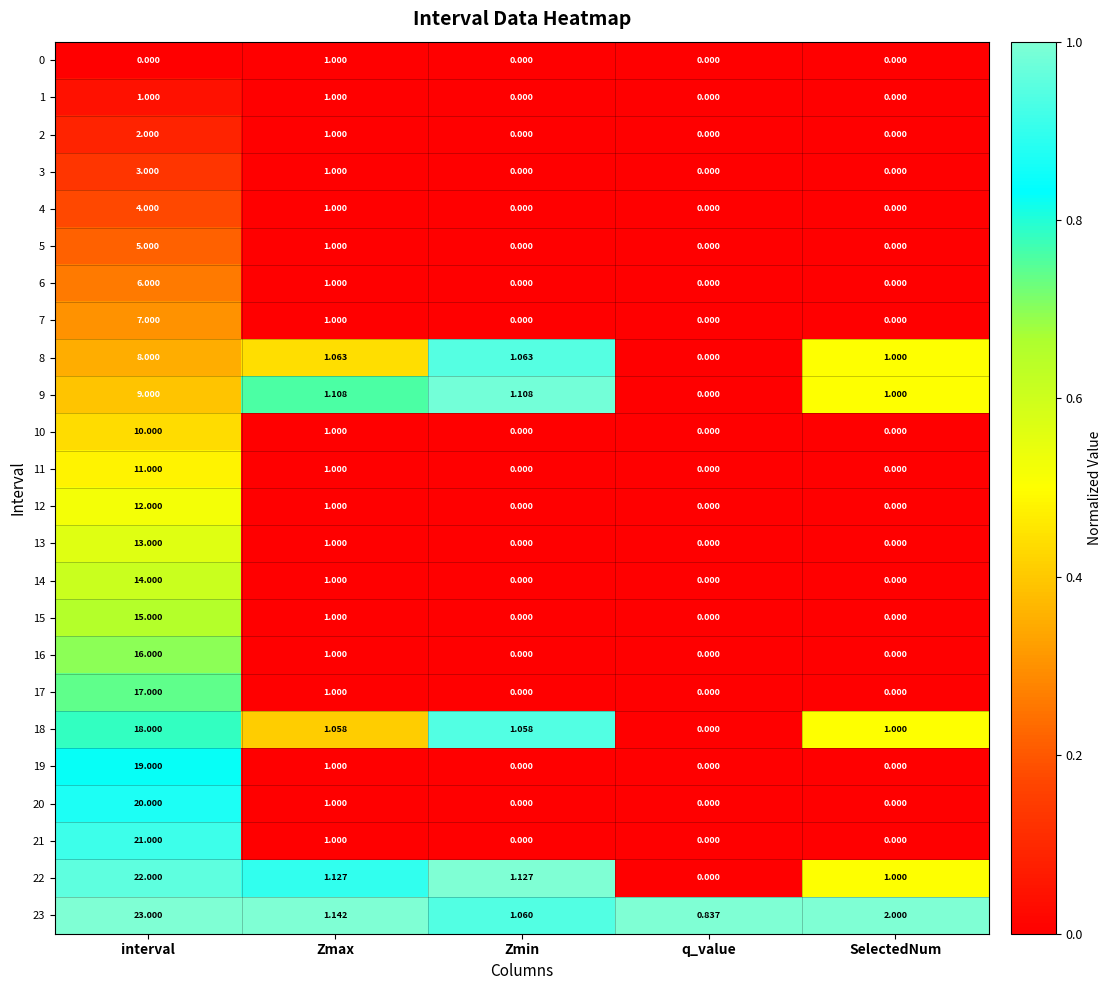

At which category is the sum across all series the highest?

interval